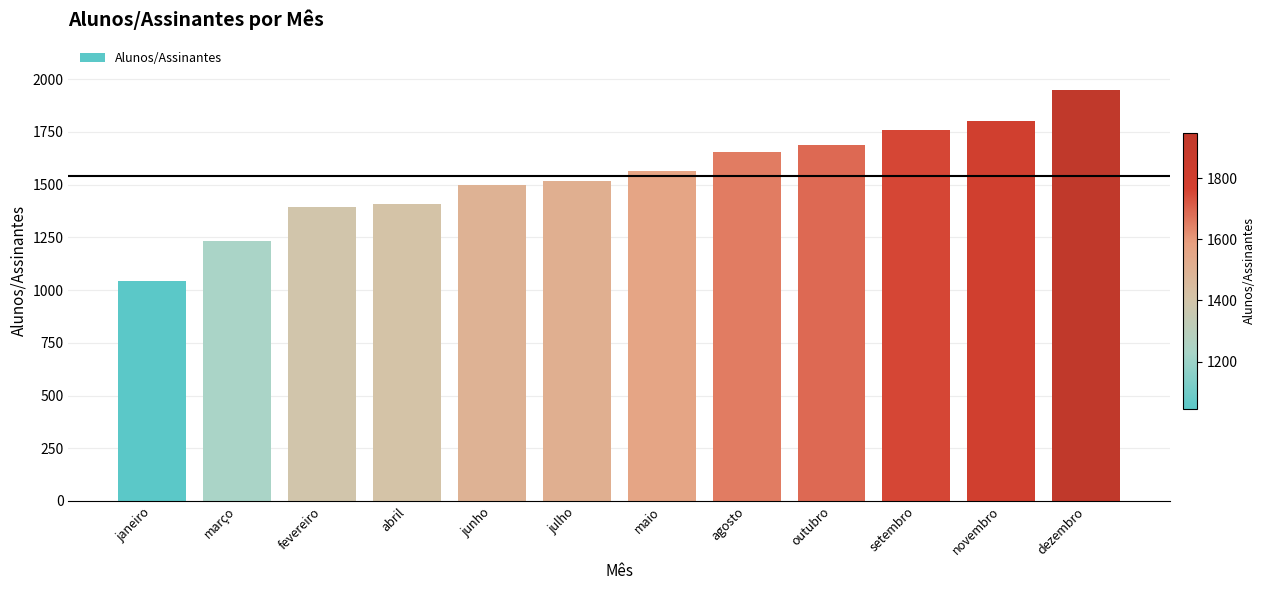

Reading left to right, list all the values displayed in this chart.

1045	1235	1392	1410	1498	1515	1563	1654	1690	1758	1800	1950